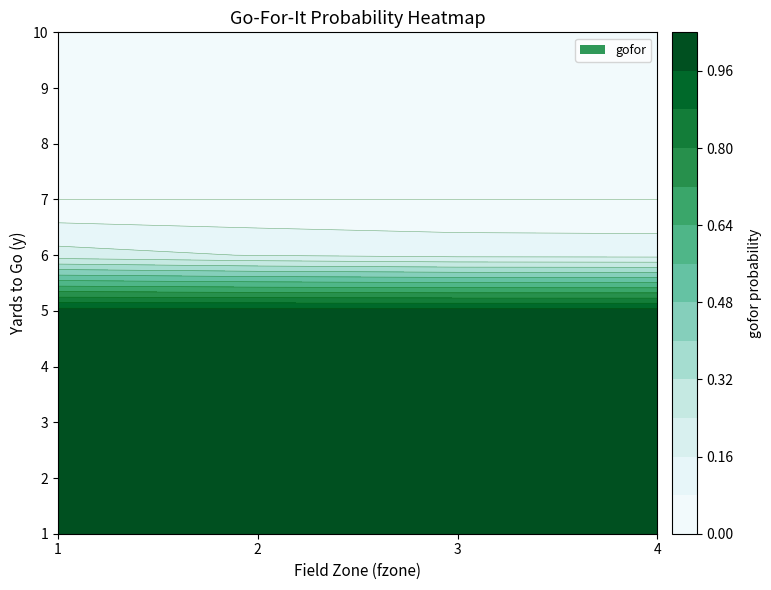

Count the 2 values in the range 1 to 2.

3